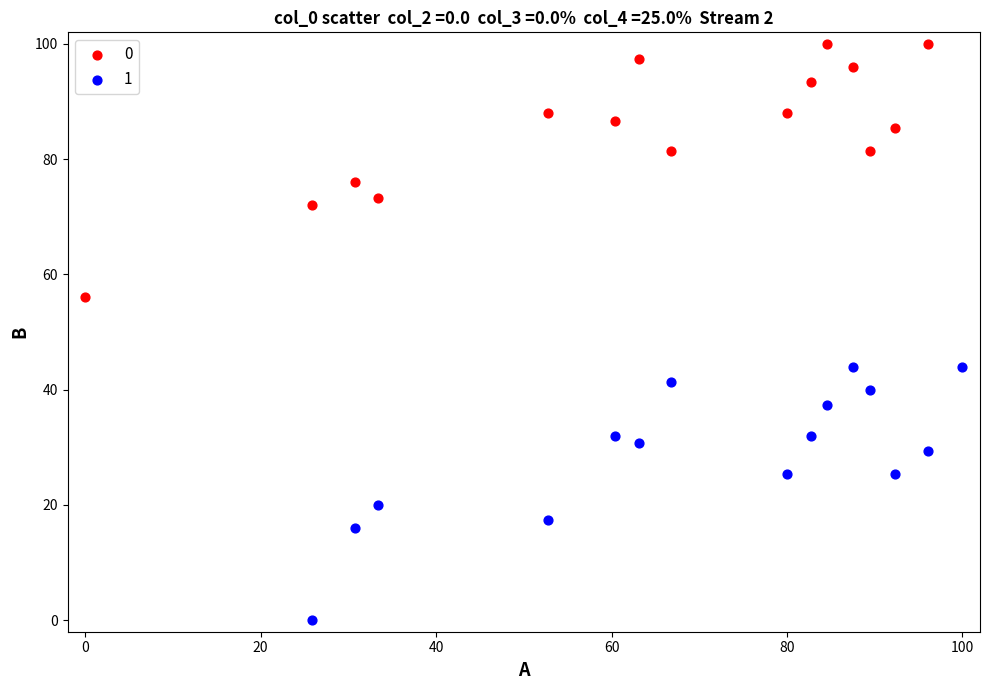

What are all the series names shown in the legend?

0, 1